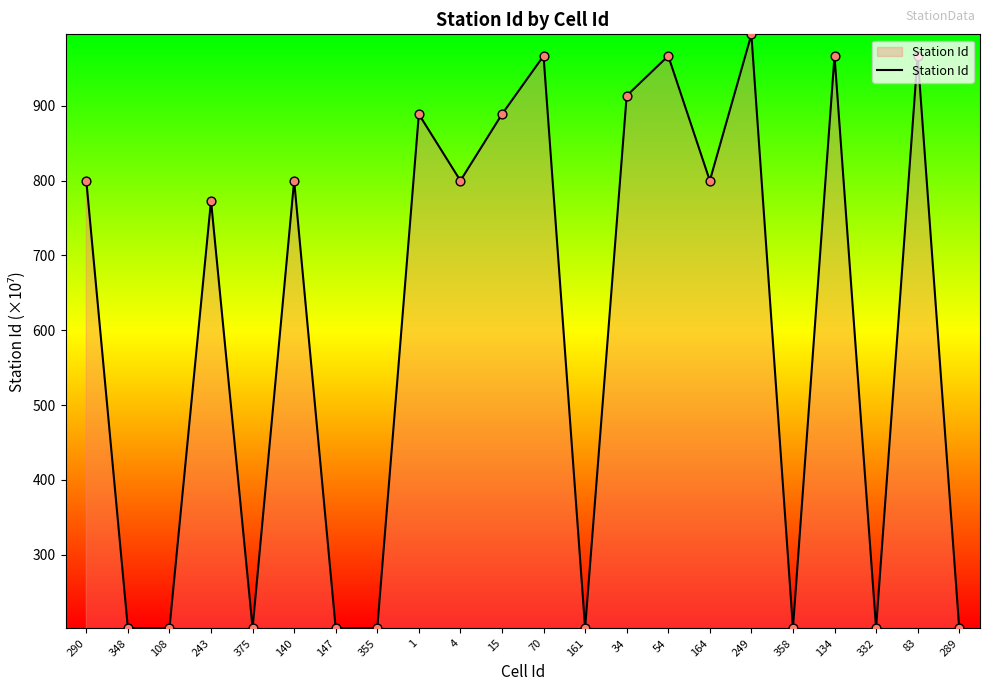

What is the change in value from 243 to 140?

+26.8